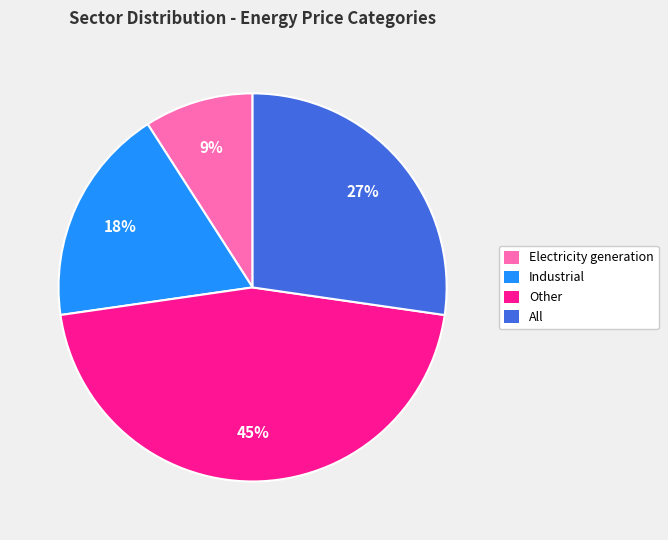

Does any single category account for the majority?

No